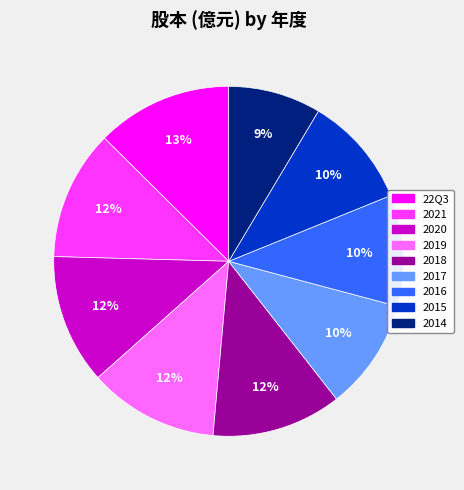

Does 2018 account for over 50% of the chart?

No